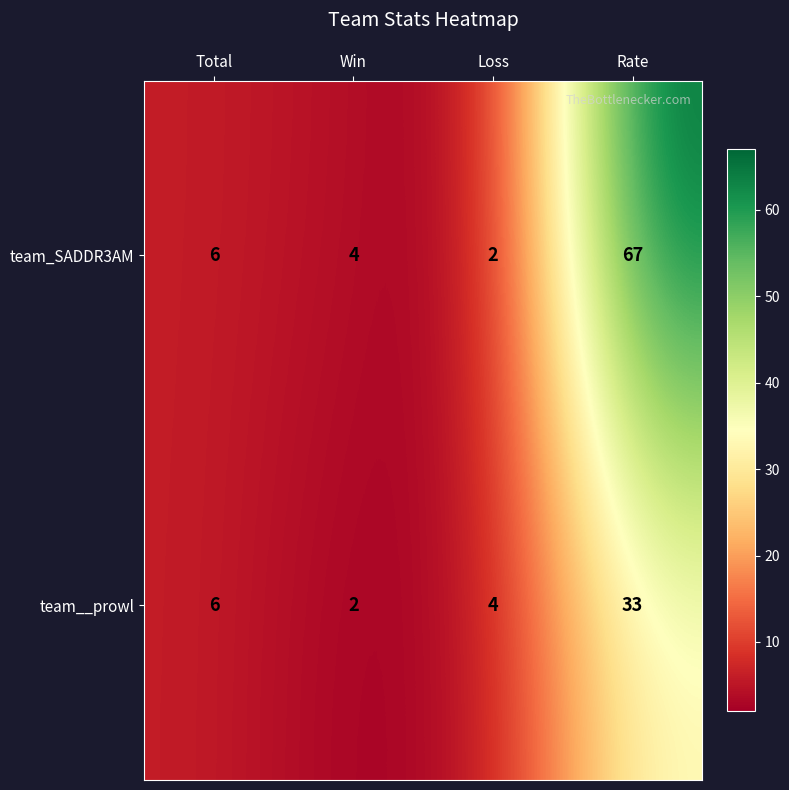

Reading left to right, extract all data points from this chart.

team_SADDR3AM: Total=6	Win=4	Loss=2	Rate=67
team__prowl: Total=6	Win=2	Loss=4	Rate=33